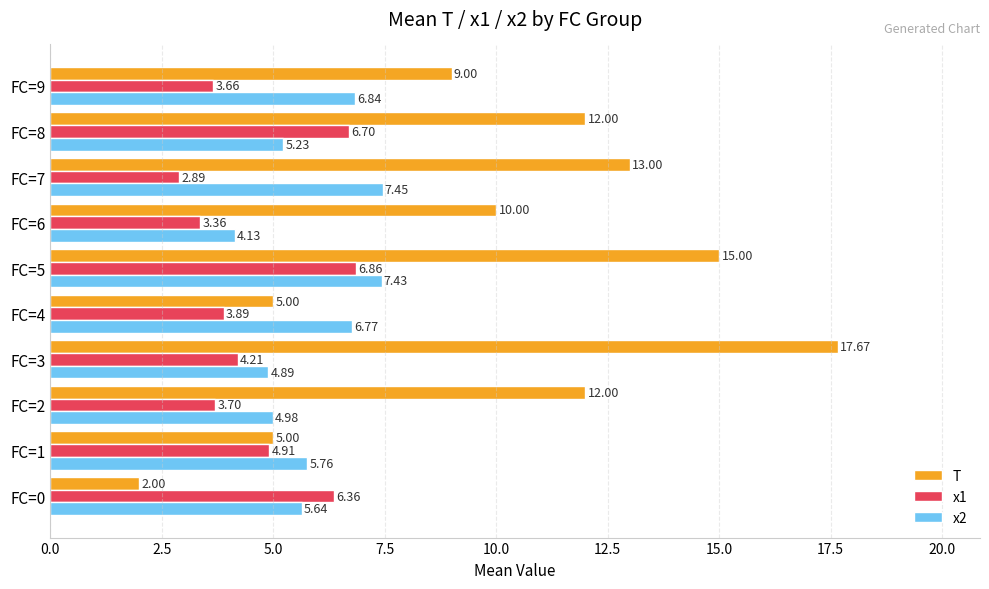

Which series has the largest range (max minus min)?

T